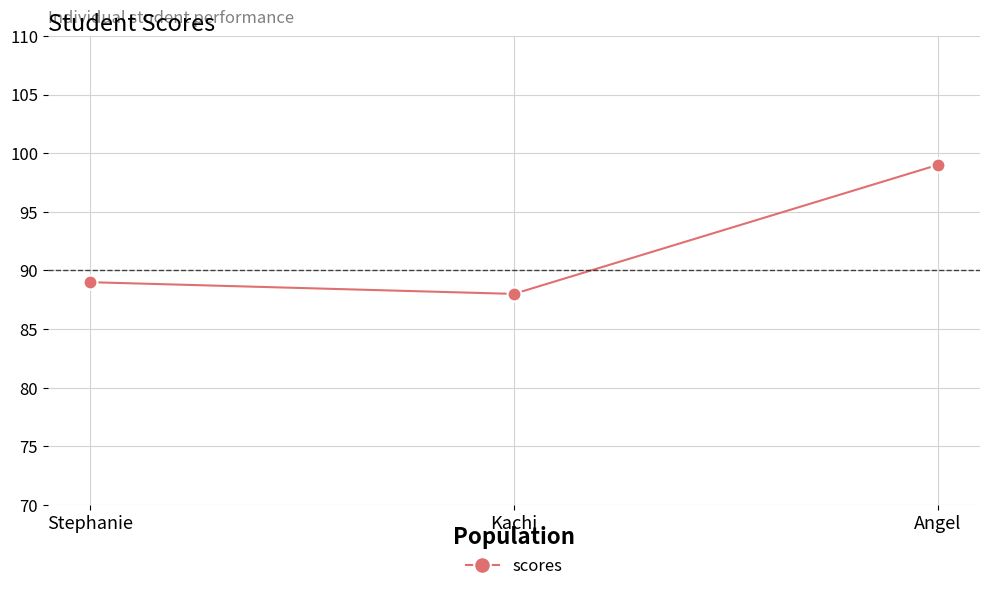

At which label is the value closest to 93?

Stephanie